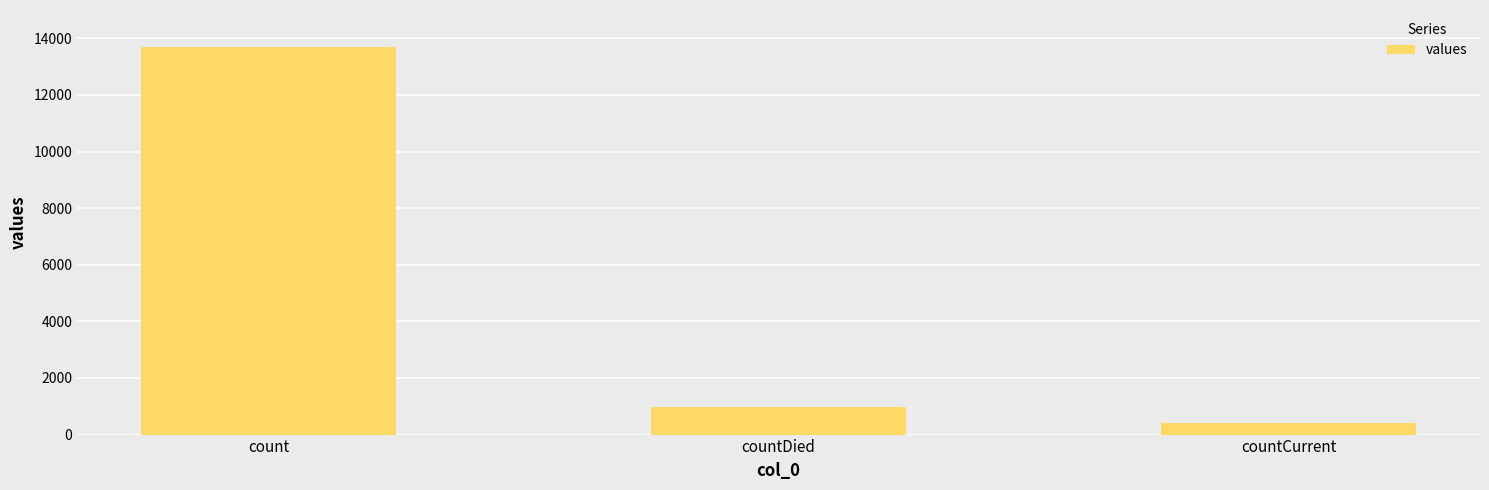

Reading left to right, what are all the values shown in this chart?

count=13691	countDied=975	countCurrent=421